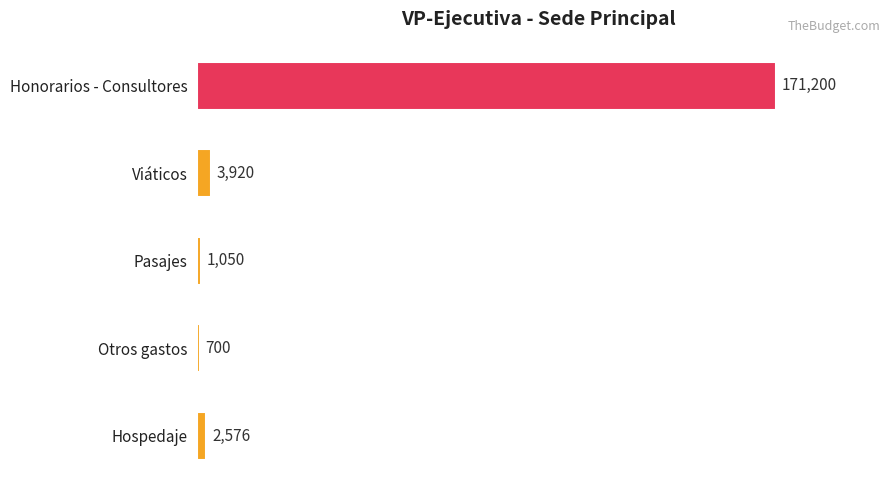

What is the change in value from Honorarios - Consultores to Otros gastos?

-170500